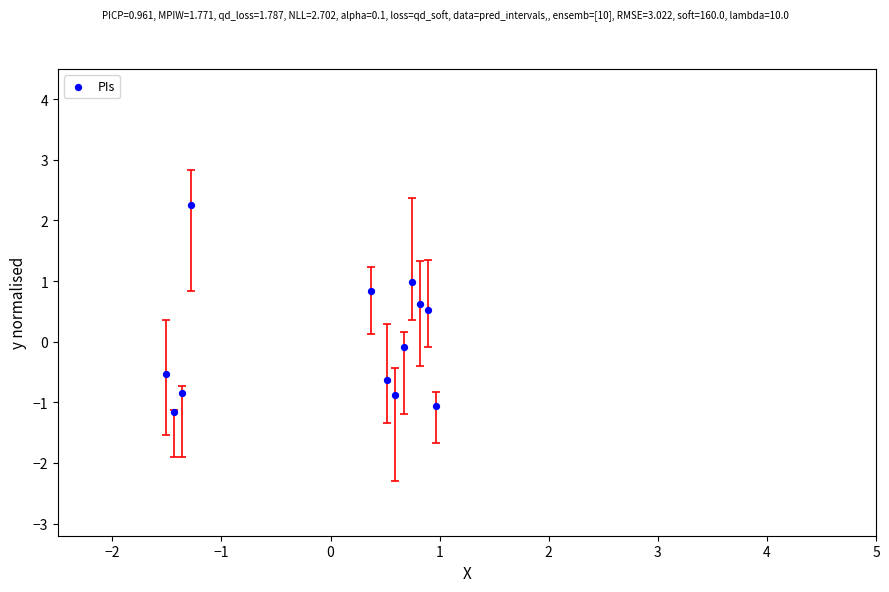

What is the range of Y values (max minus min)?

3.4